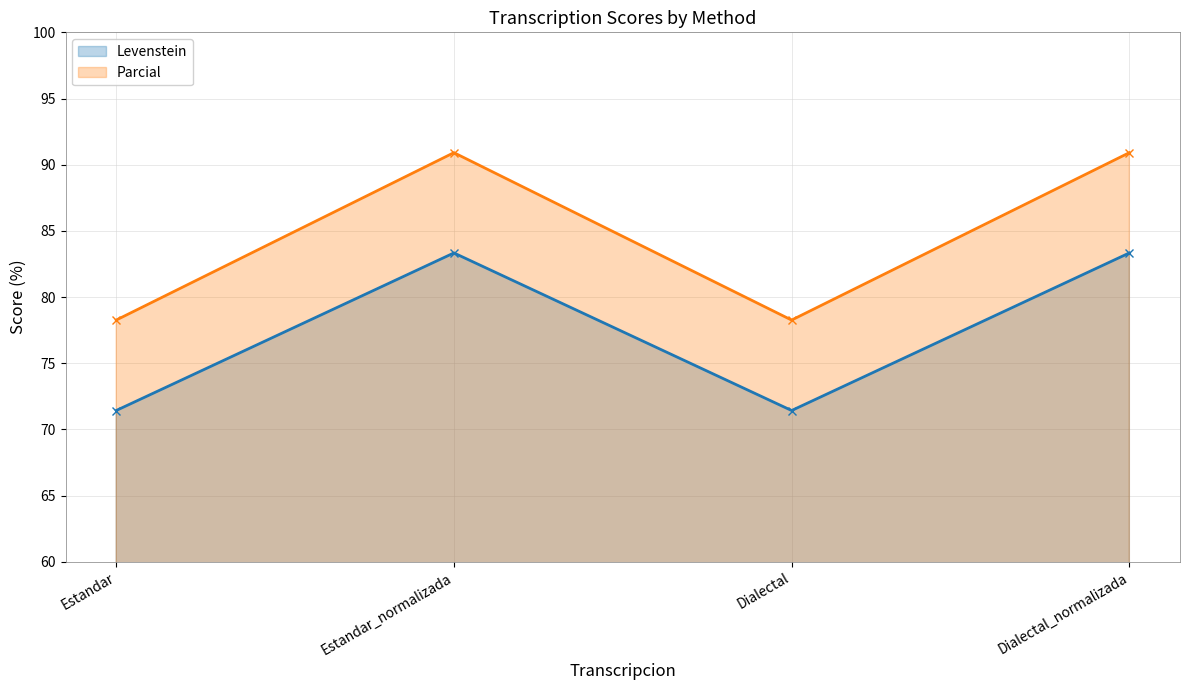

What is the label of the 2nd point from the right?

Dialectal